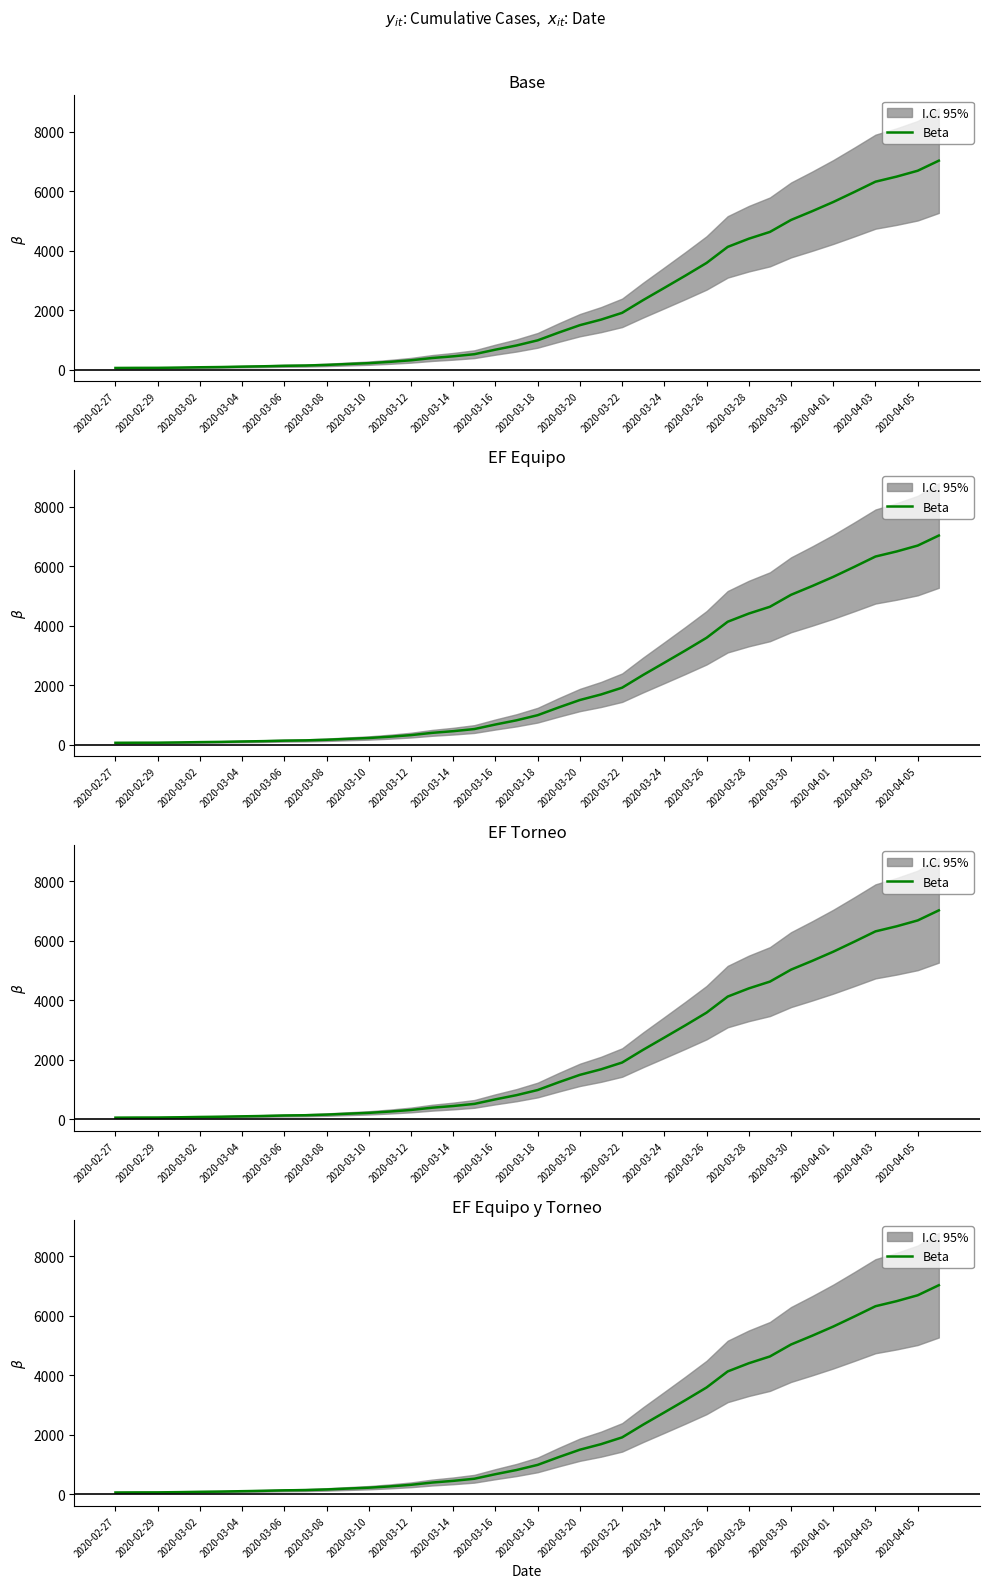

Is this an area chart (filled region under the line)?

No